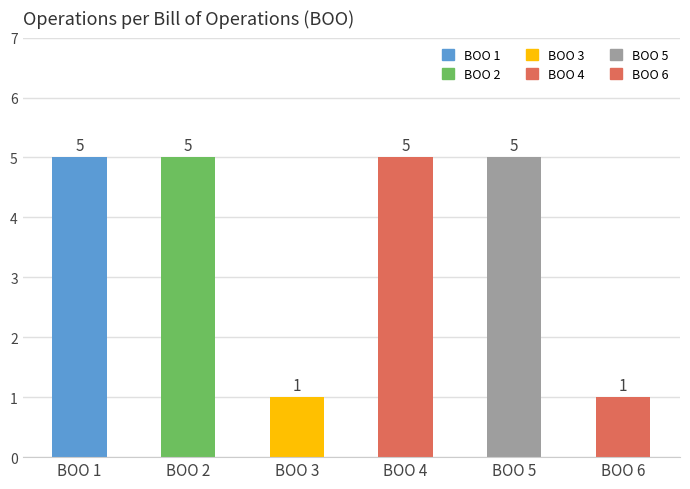

How many data points are less than 5?

2